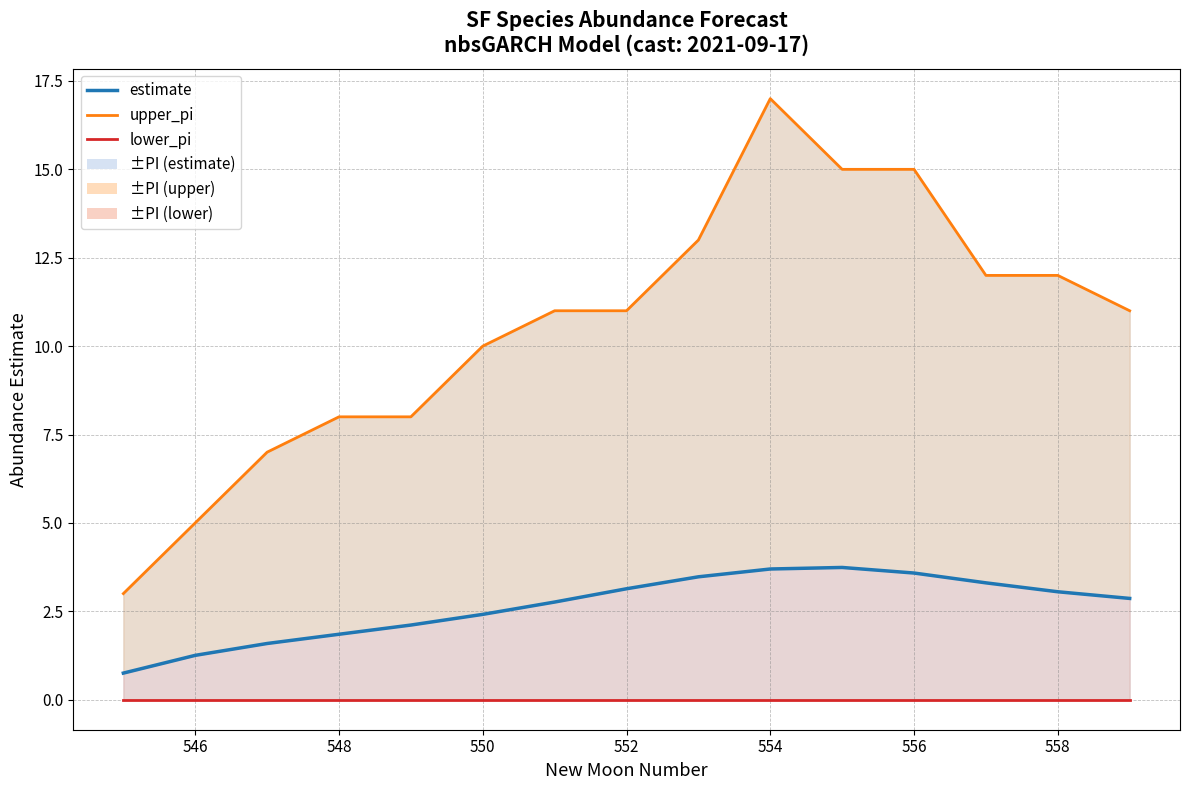

True or false: estimate and upper_pi cross at least once.

False